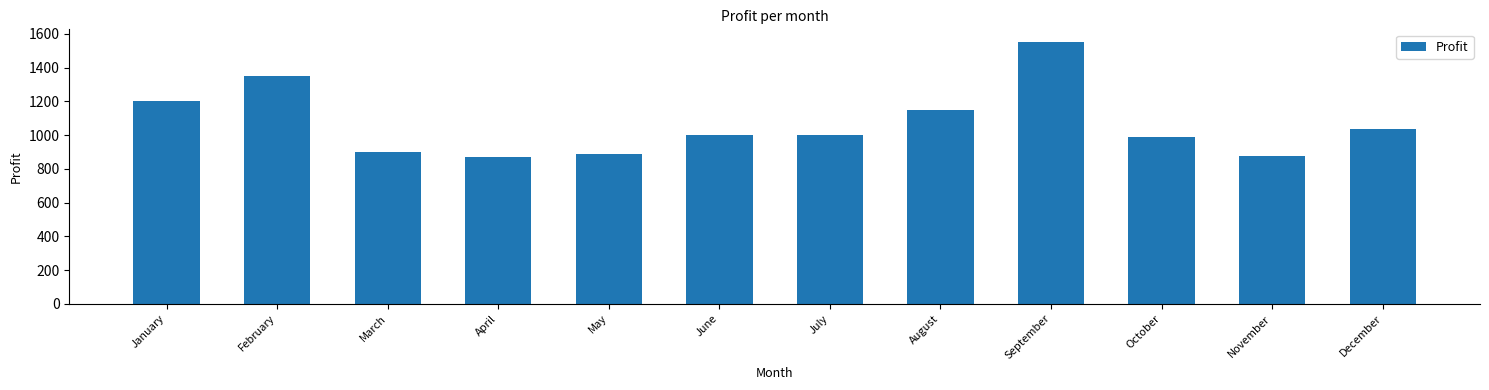

How many series are shown in this chart?

1